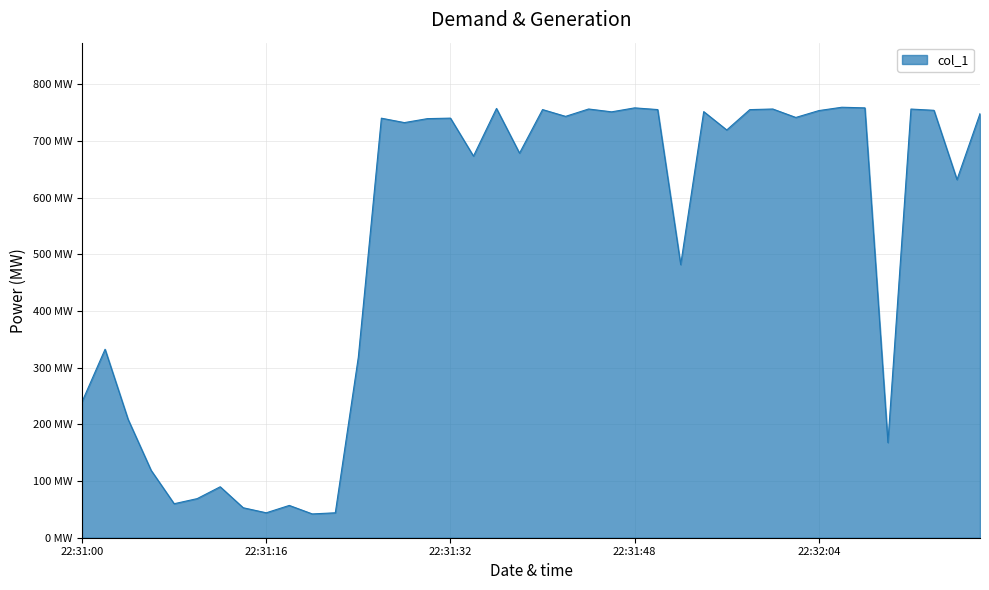

Is this an area chart (filled region under the line)?

Yes